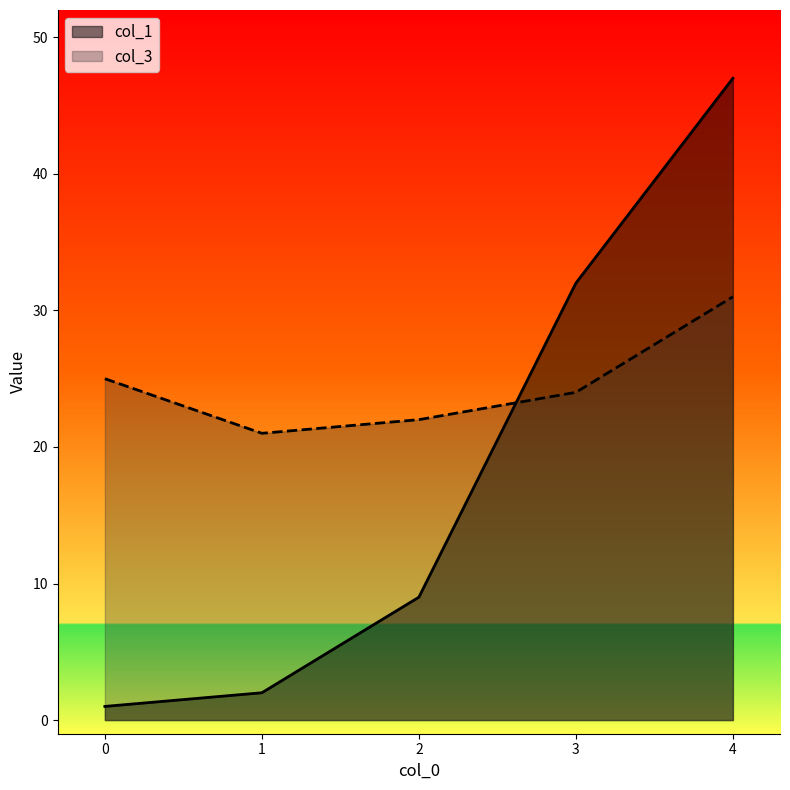

What value does the col_3 series have at 1, to the nearest 10?

20